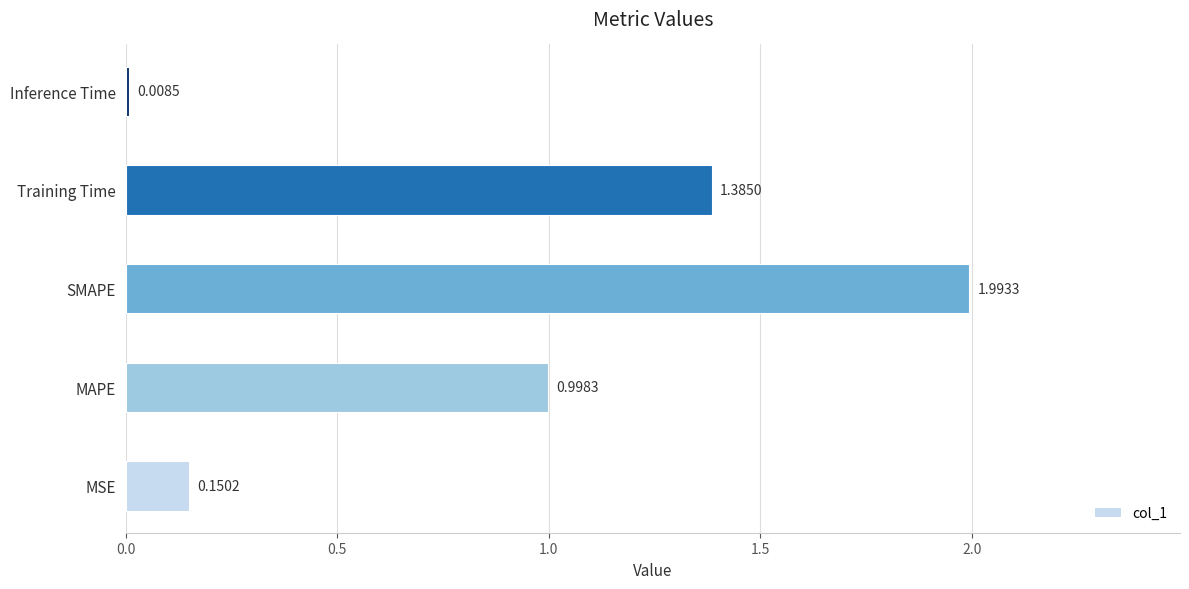

Which label corresponds to the largest value in the chart?

SMAPE